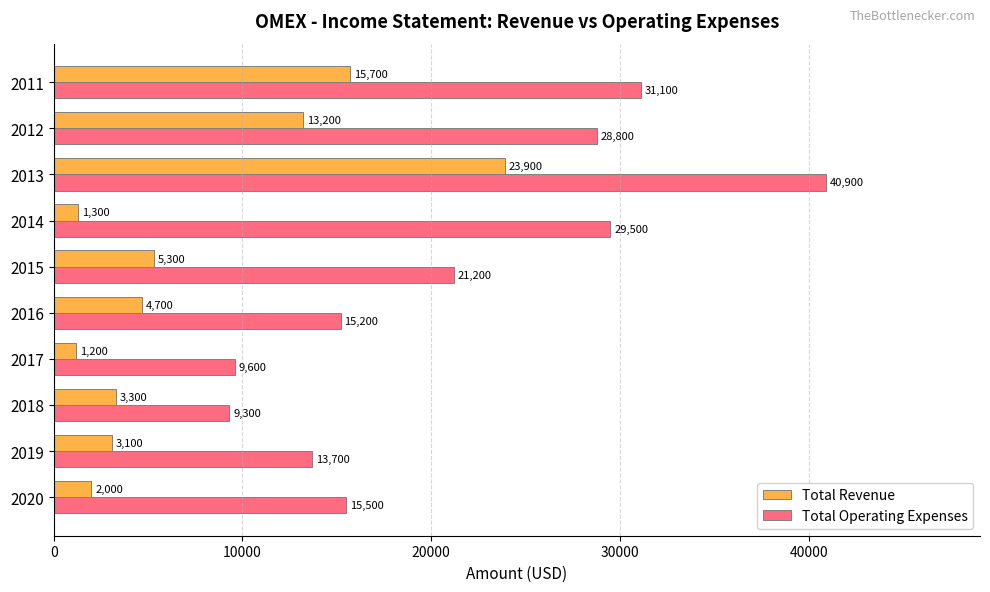

Rank the series by their maximum value, from highest to lowest.

Total Operating Expenses, Total Revenue